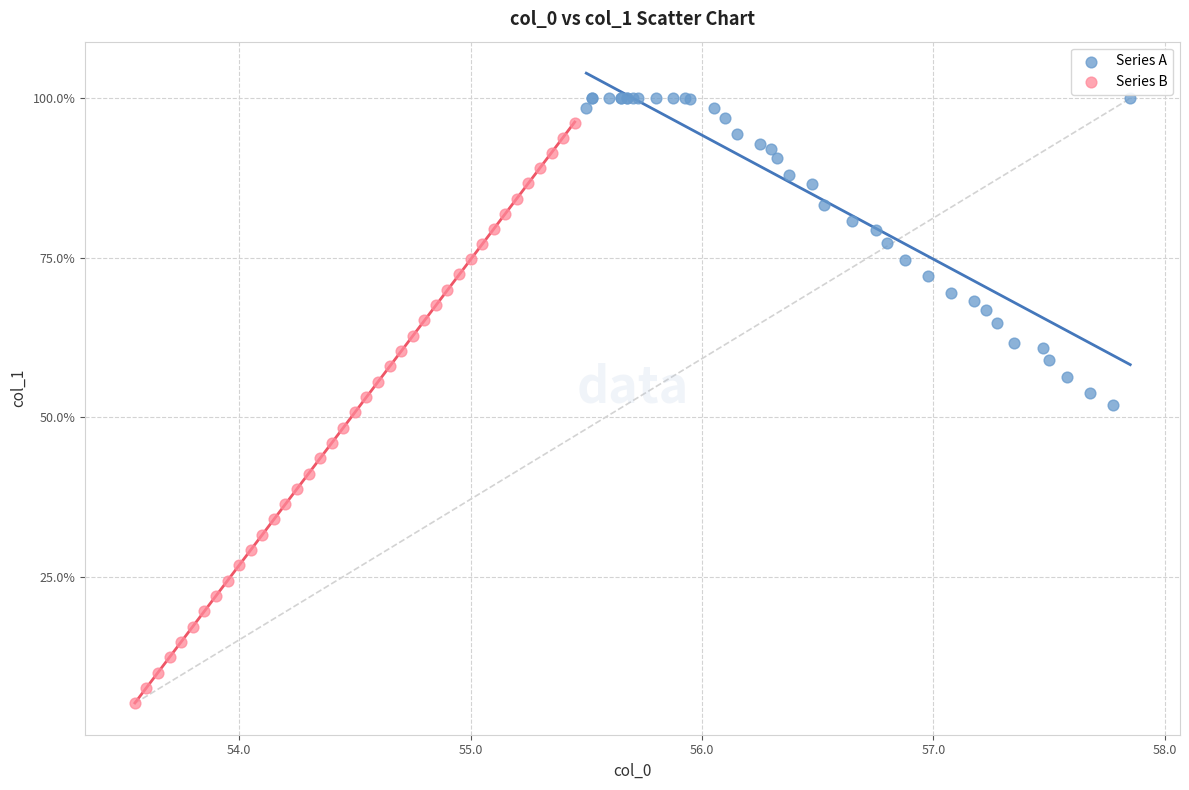

Which series reaches the minimum Y coordinate?

Series B